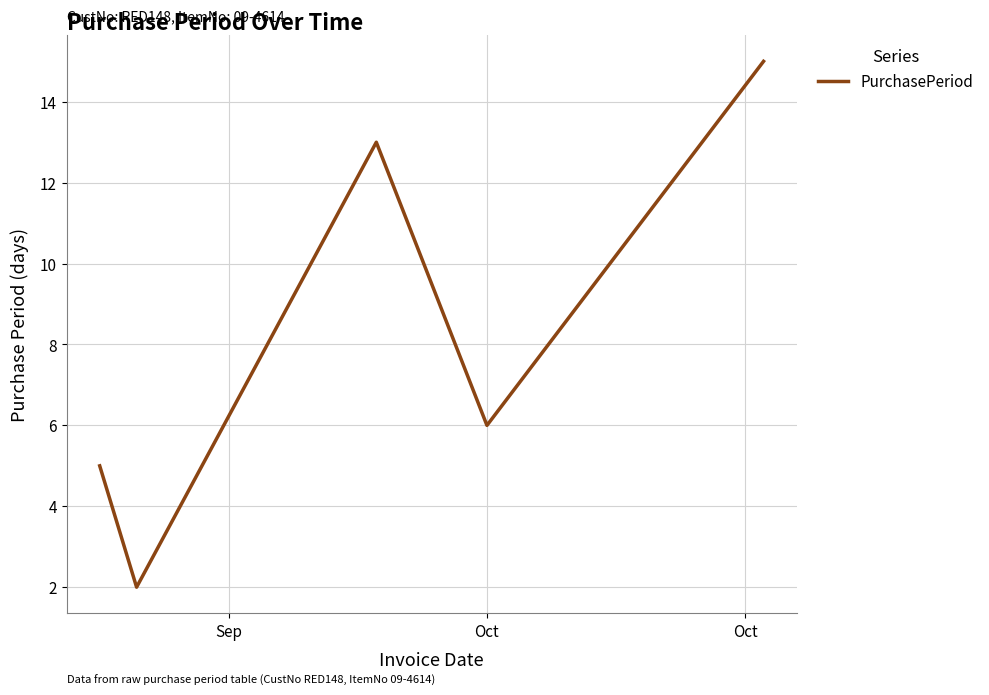

Reading left to right, list all the values displayed in this chart.

5	2	13	6	15